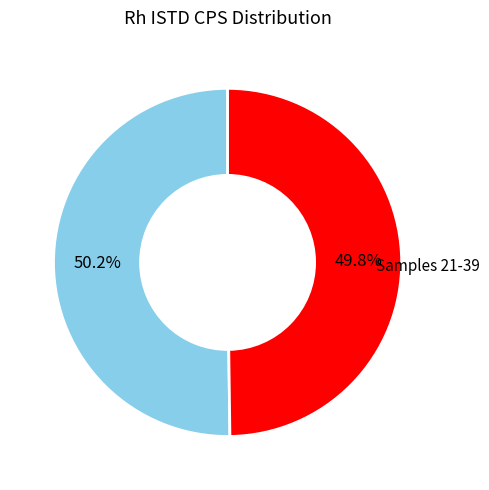

How many segments does this pie chart have?

2